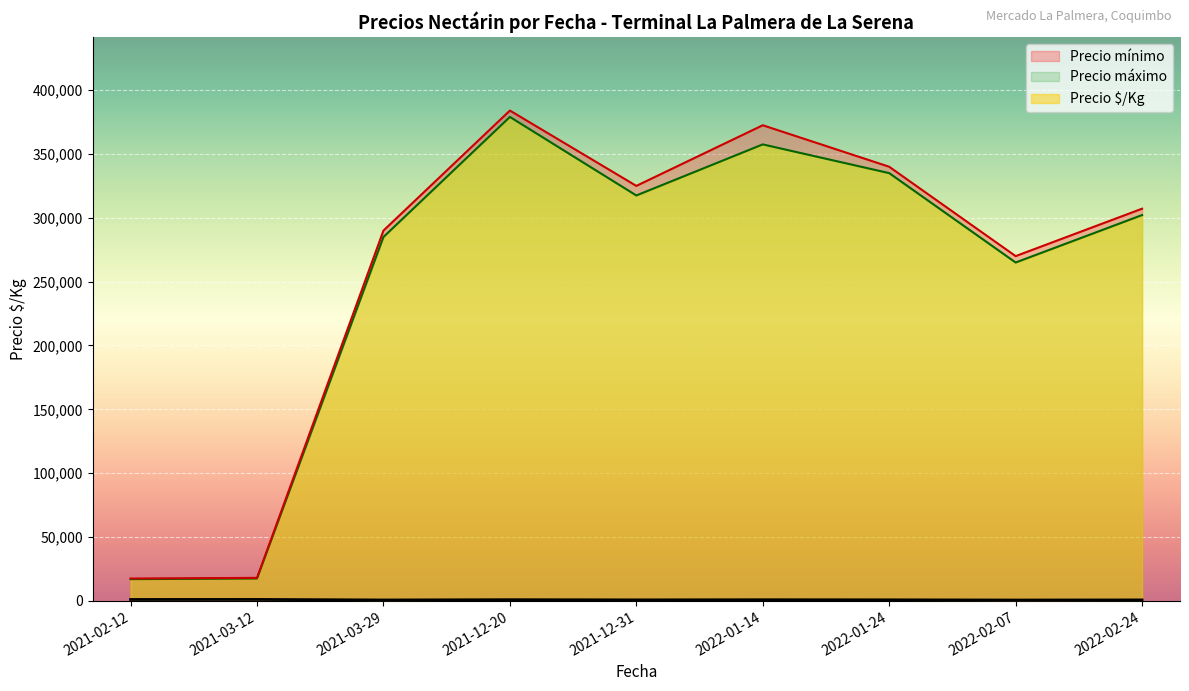

True or false: Precio $/Kg has a value of 756 at 2022-01-14.

True